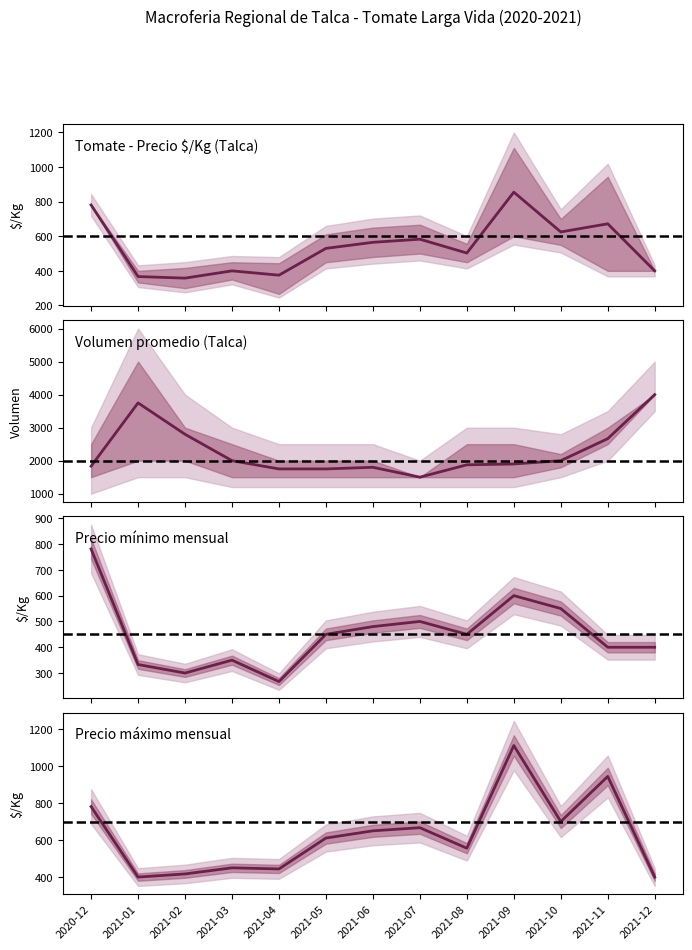

The Precio mínimo series shows 125 at 2021-05. True or false?

False